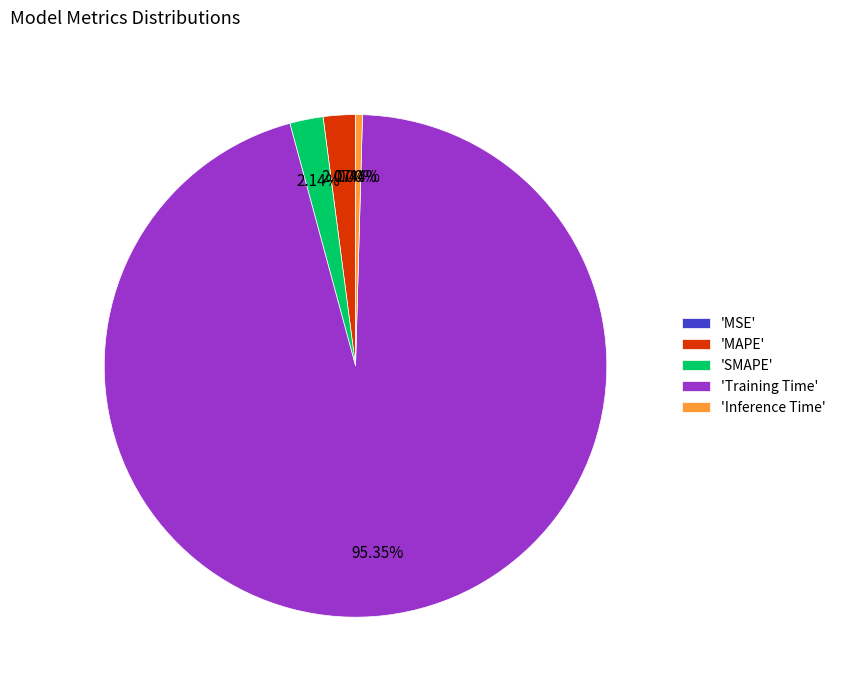

What is the majority slice?

'Training Time'